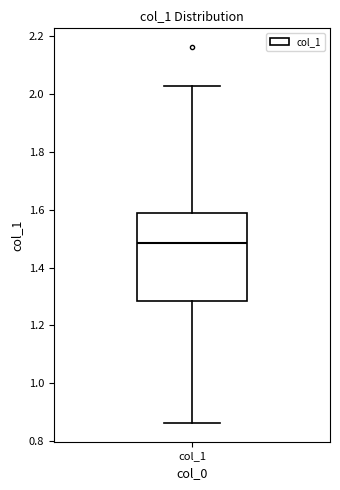

Read this box plot against the y-axis: the position of the median line, the range covered by the box, and the ends of both whiskers. The values are not printed on the chart, so give them approximately, as read against the axis.

median 1.48, box 1.28 to 1.58, whiskers 0.86 to 2.02